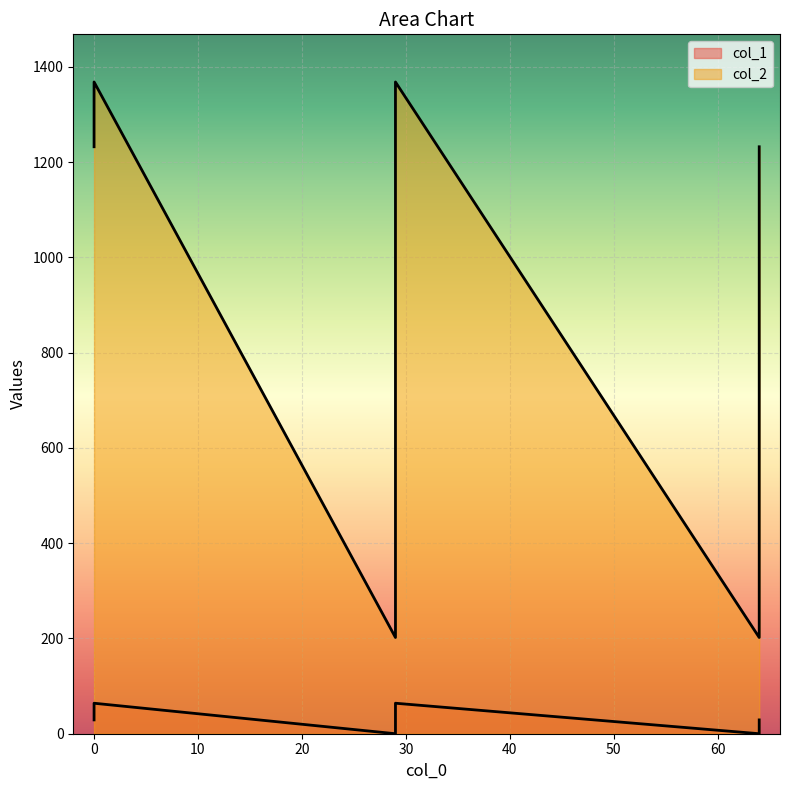

List the series in order of their peak value, highest first.

col_2, col_1